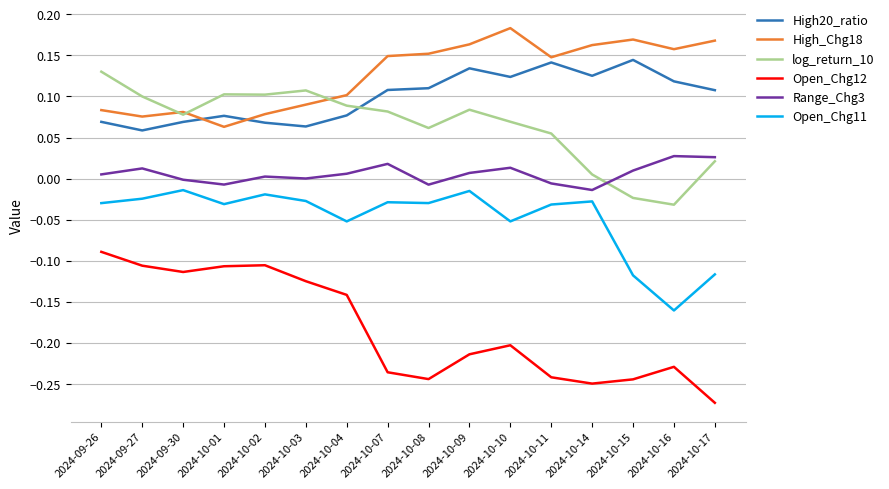

In Open_Chg11, how many points are lower than both neighbors (excluding endpoints)?

5